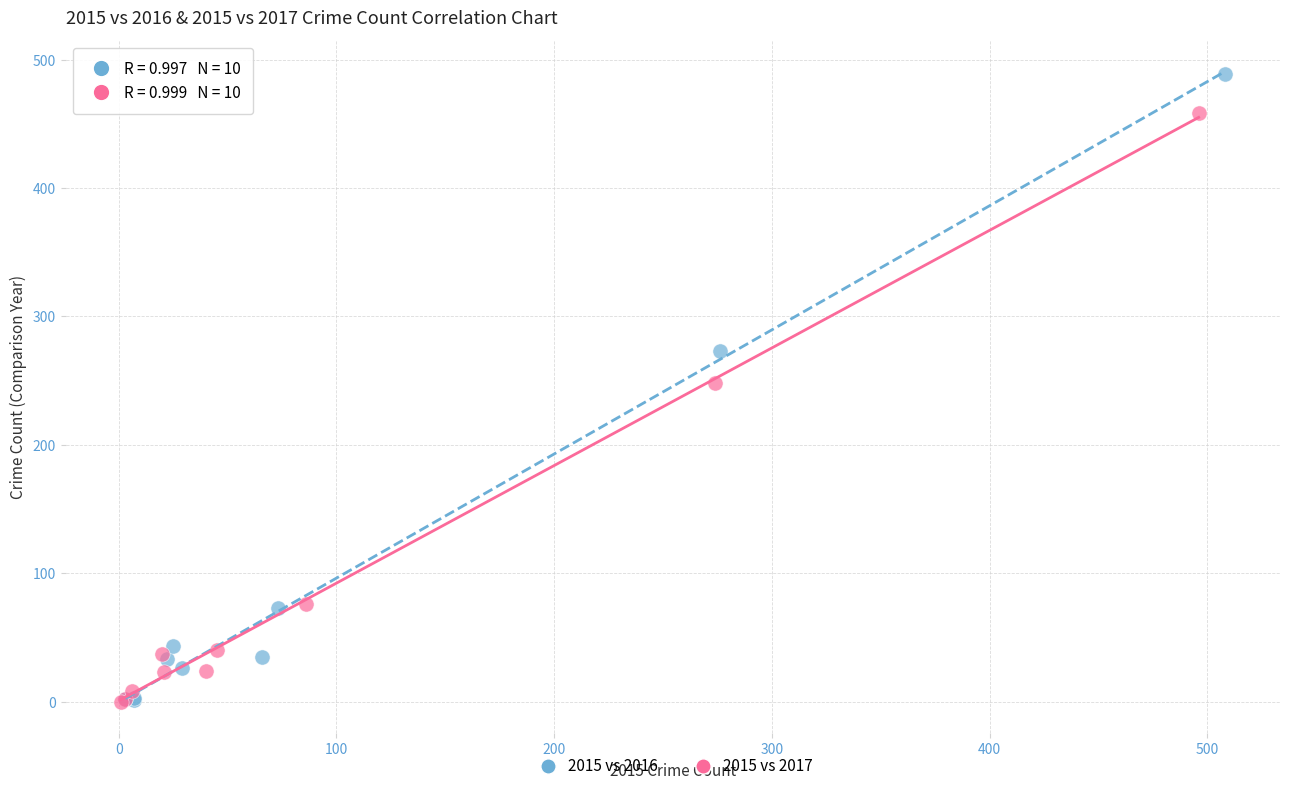

Which series reaches the maximum Y coordinate?

2015 vs 2016